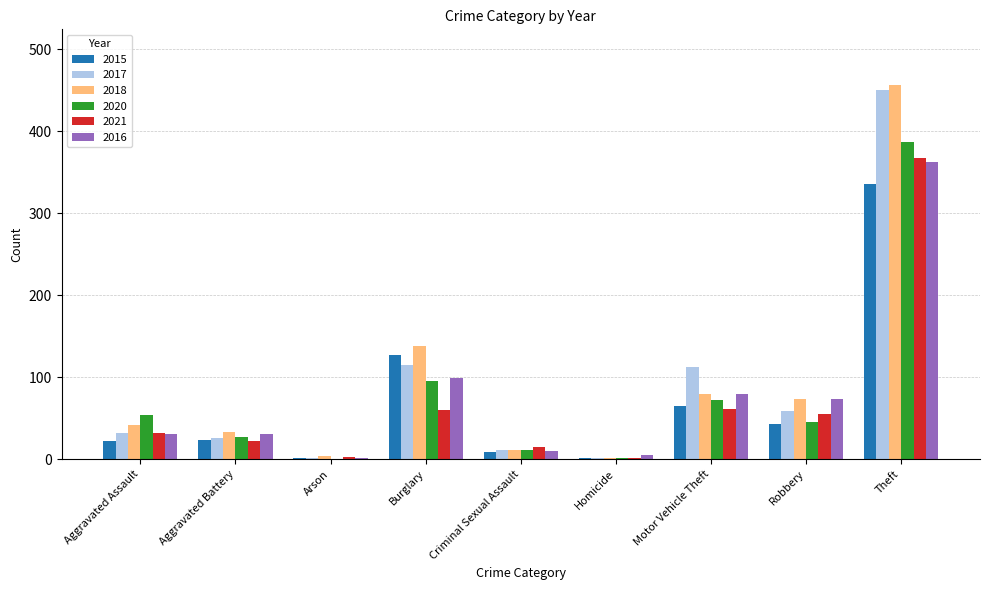

Where is 2016 nearest to the value 182?

Burglary